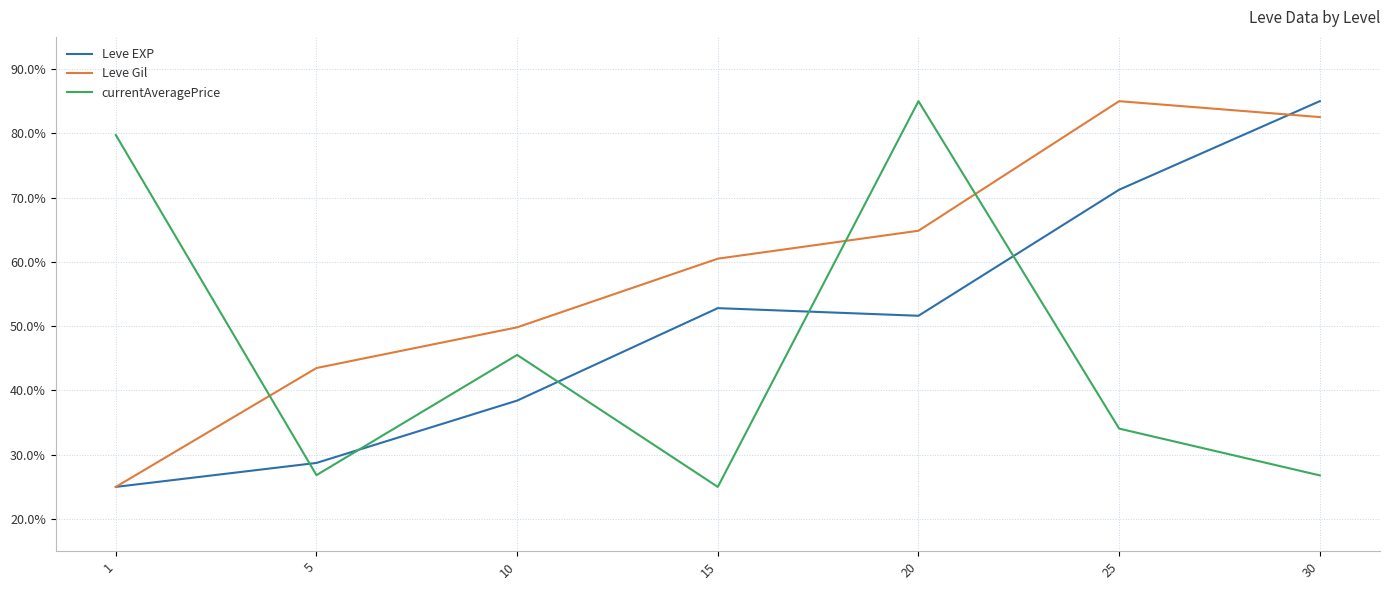

Which series changed the most between 20 and 30?

currentAveragePrice